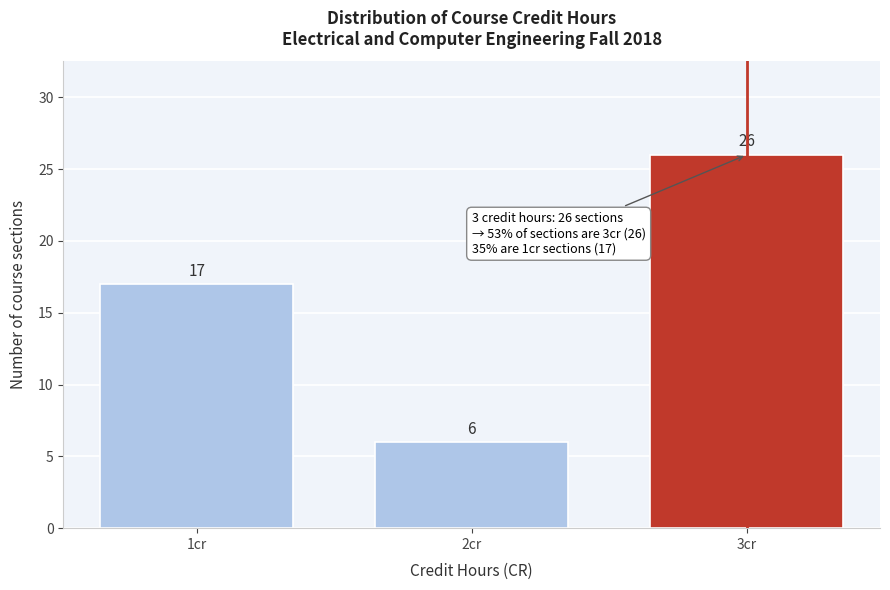

Reading right to left, transcribe all the data shown in this chart.

3cr=26	2cr=6	1cr=17